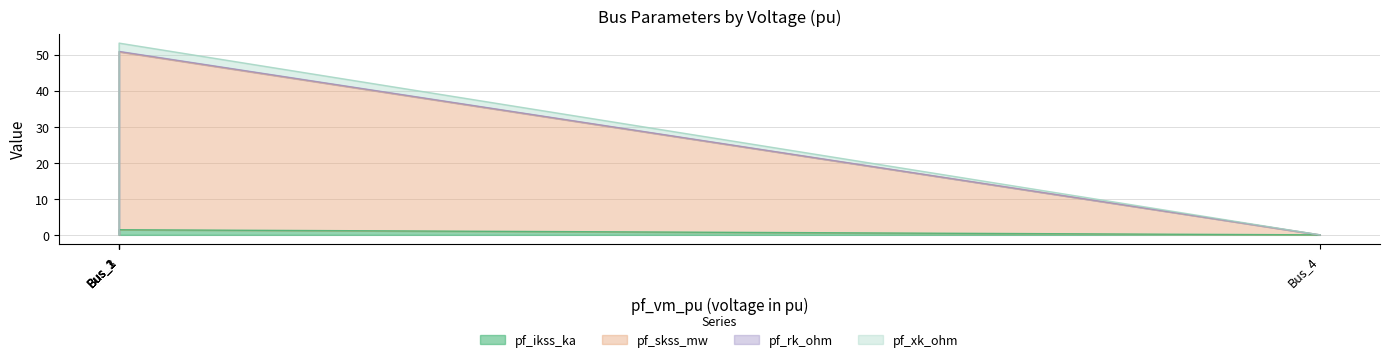

Reading right to left, list all the values displayed in this chart.

pf_ikss_ka: 0.0	0.0	0.0	1.4	0.0
pf_skss_mw: 0.0	0.0	0.0	49.3	0.0
pf_rk_ohm: 0.0	0.0	0.0	0.1	0.0
pf_xk_ohm: 0.0	0.0	0.0	2.3	0.0